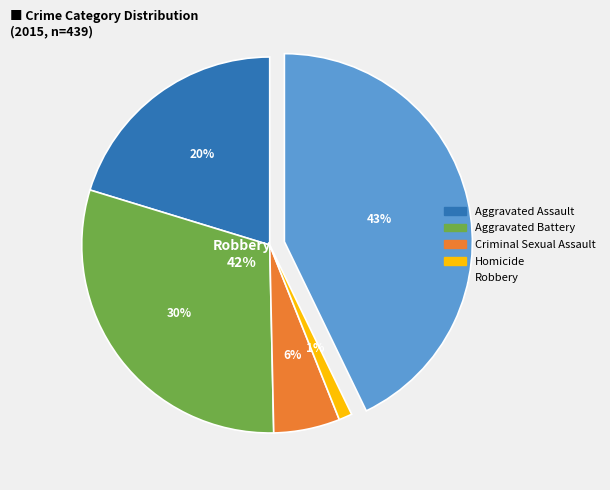

What is the total percentage of Aggravated Battery and Aggravated Assault?

50.3%